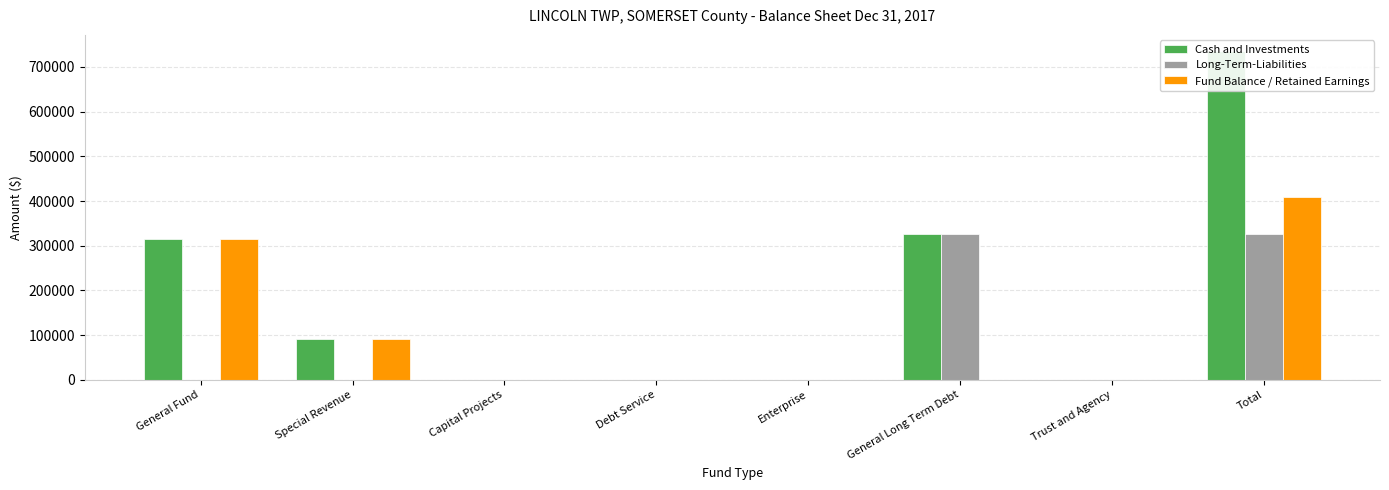

At how many categories does at least one series exceed 198076?

3